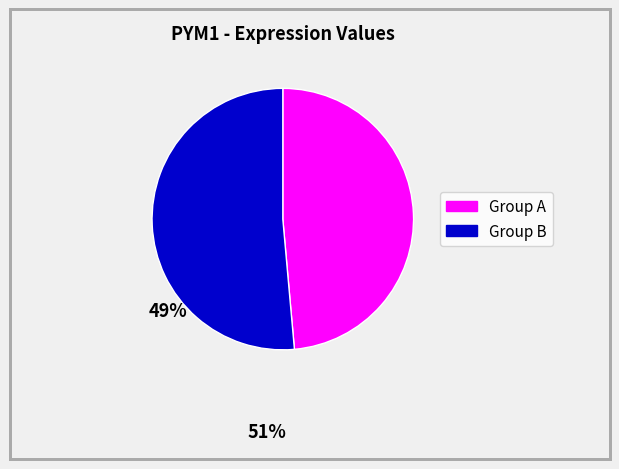

What is the ratio of the value at Group A to the value at Group B?

0.9